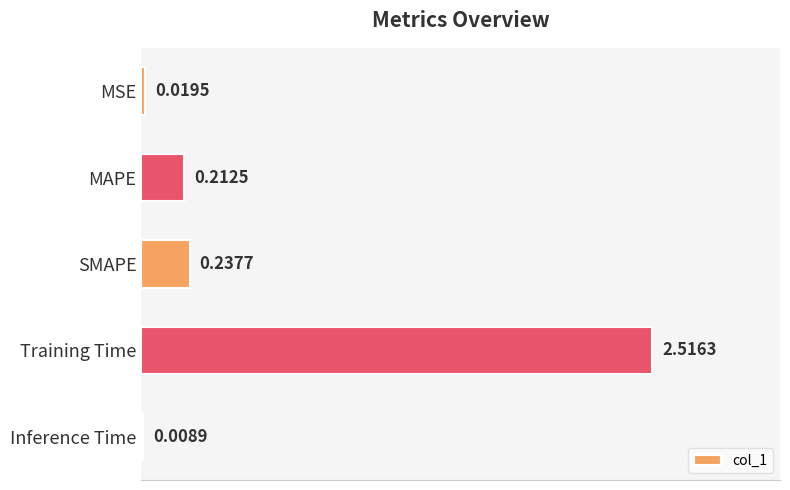

What is the sum of the values at MAPE and SMAPE?

0.5